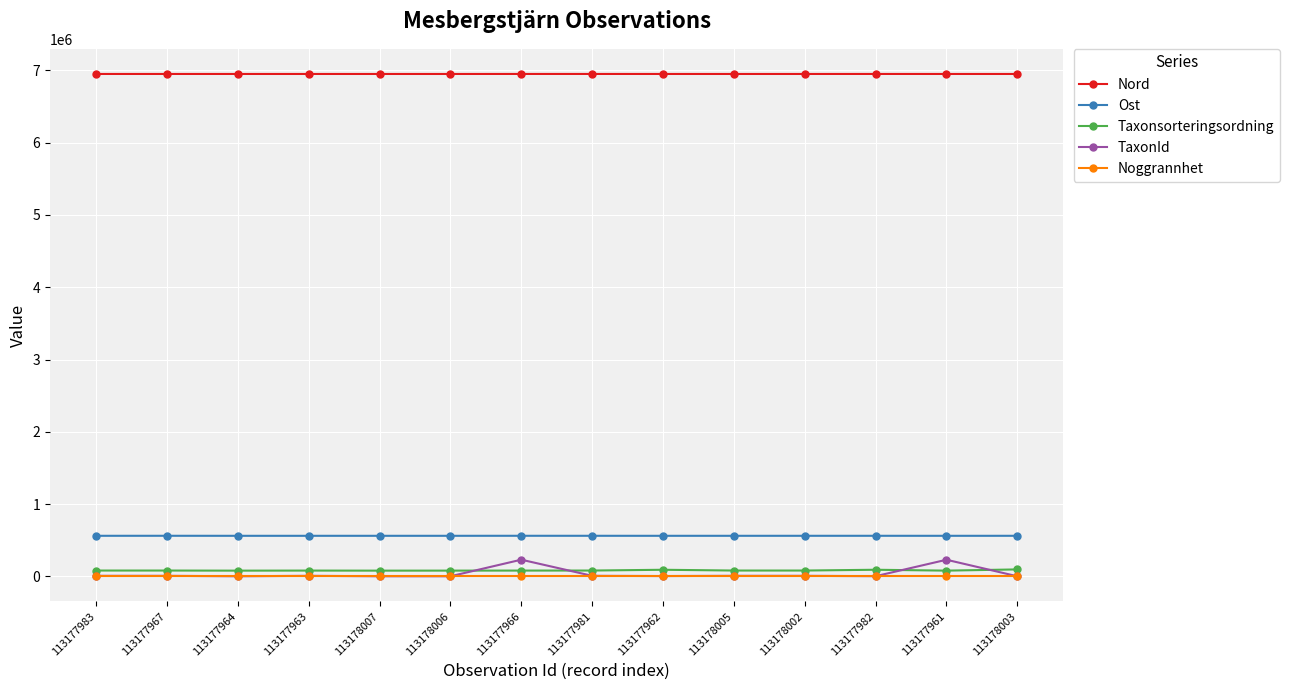

True or false: Nord and Taxonsorteringsordning intersect in this chart.

False